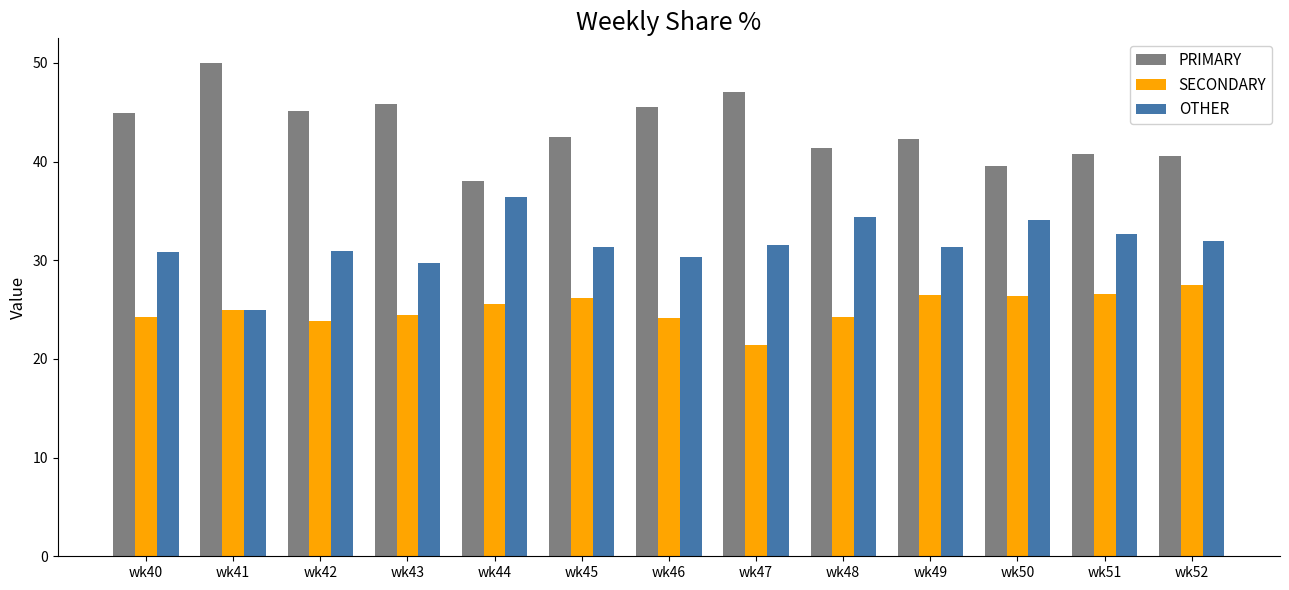

The OTHER series shows 12.1 at wk51. True or false?

False